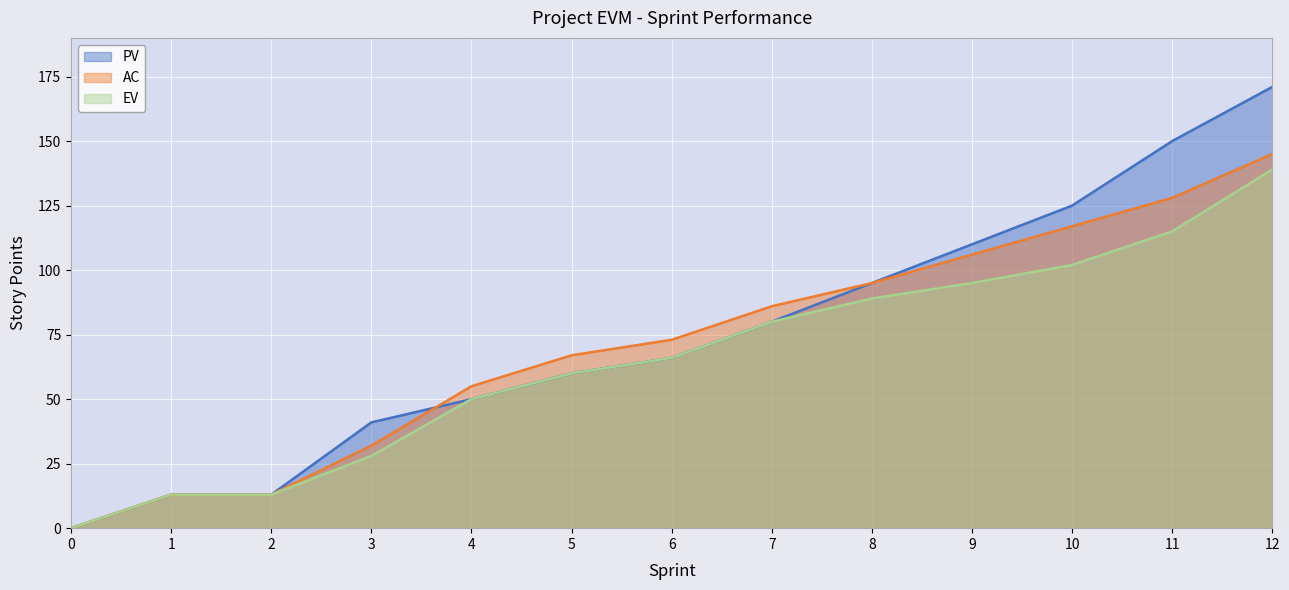

Reading right to left, transcribe all the data shown in this chart.

PV: 12=171	11=150	10=125	9=110	8=95	7=80	6=66	5=60	4=50	3=41	2=13	1=13	0=0
AC: 12=145	11=128	10=117	9=106	8=95	7=86	6=73	5=67	4=55	3=32	2=13	1=13	0=0
EV: 12=139	11=115	10=102	9=95	8=89	7=80	6=66	5=60	4=50	3=28	2=13	1=13	0=0